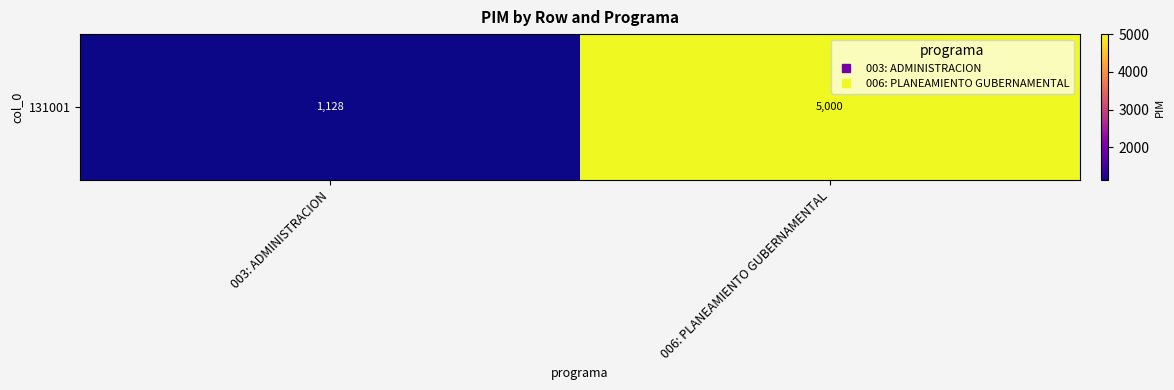

Count the values in the range 1128 to 5000.

2